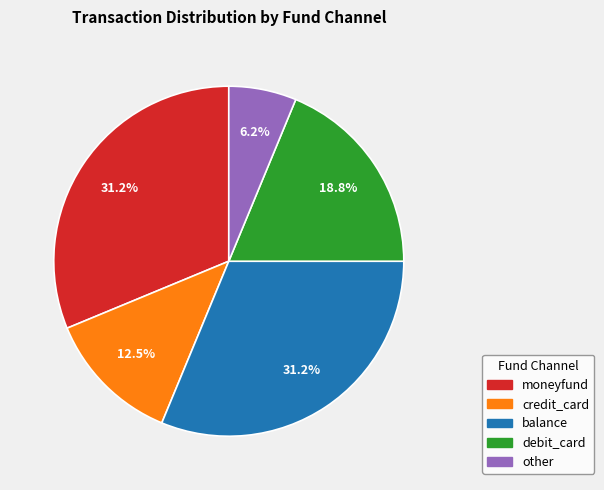

How many slices are in this pie chart?

5